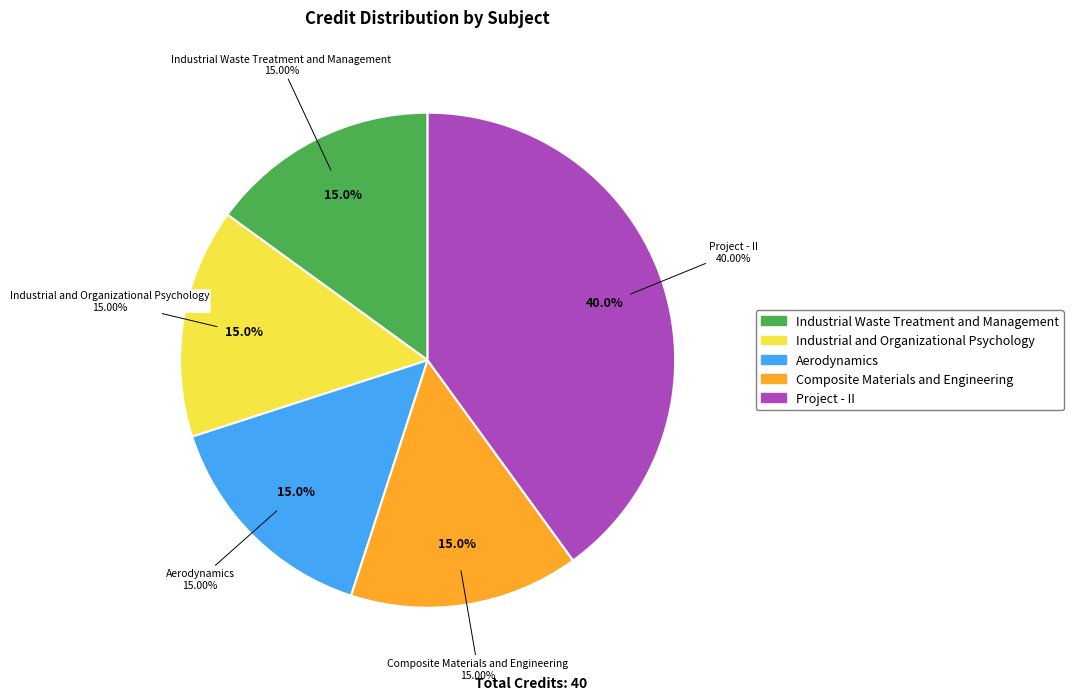

To the nearest percent, what is the difference between the largest and smallest slice percentages?

25%